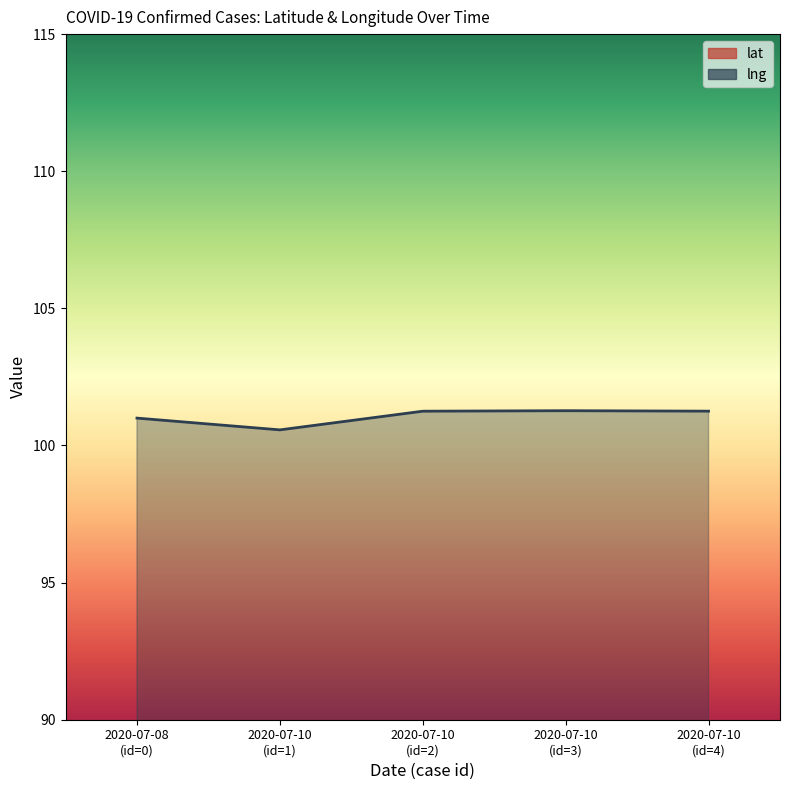

Rank the series at 2020-07-10 (id=3) from highest to lowest value.

lng, lat